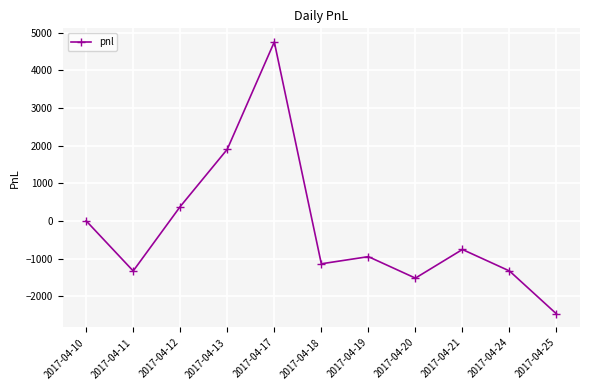

Which category has the highest value across all series?

2017-04-17